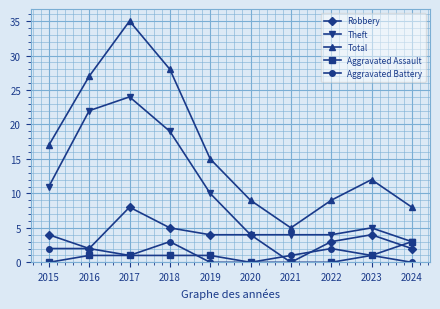

What is the greatest value displayed?

35